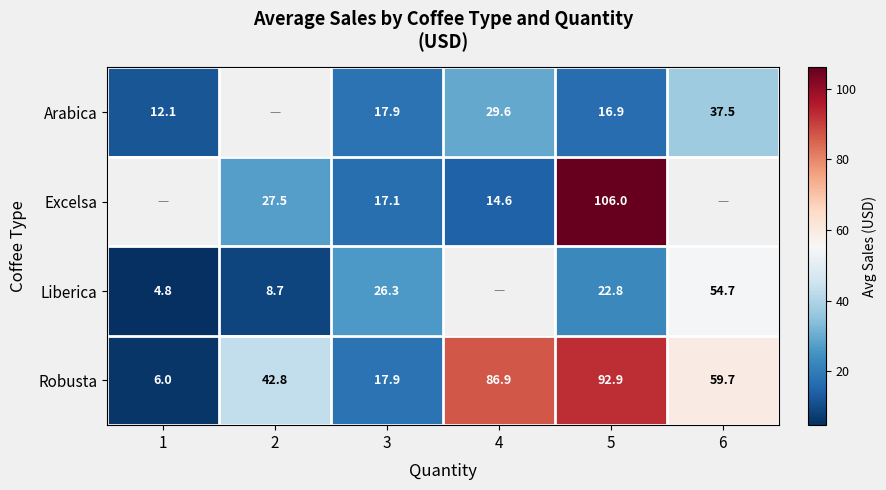

List the labels in order of Robusta value, largest first.

5, 4, 6, 2, 3, 1